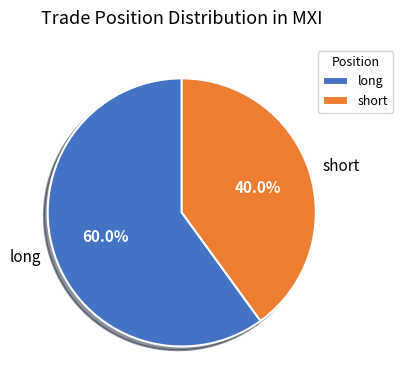

Which has a higher value, long or short?

long